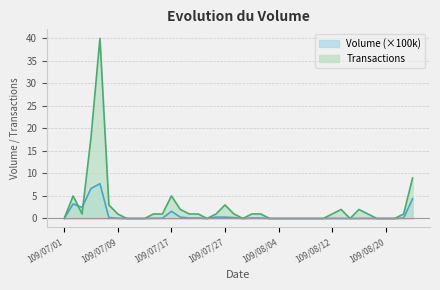

What is the total value across all series at 109/07/07?

47.7